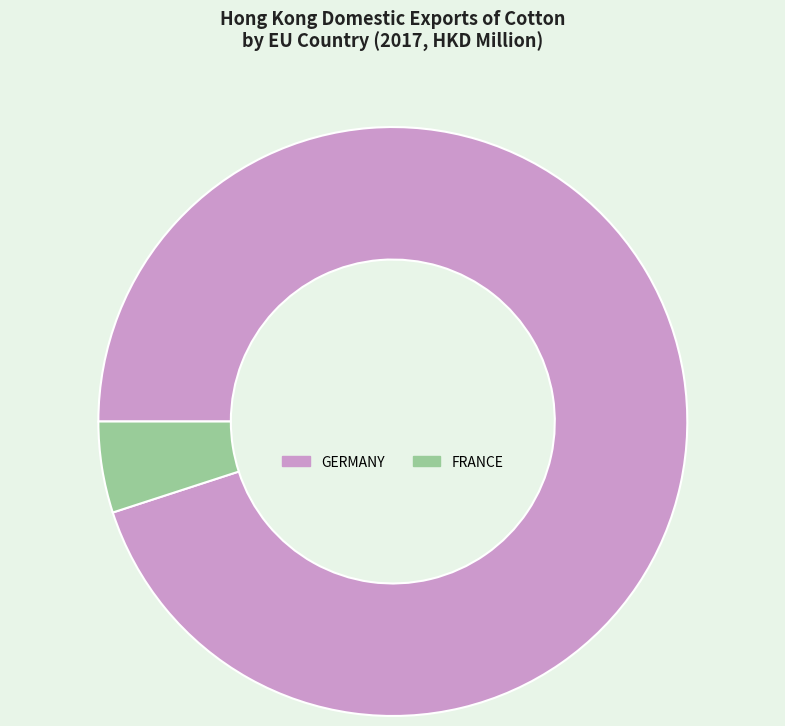

Is the sum of FRANCE and GERMANY greater than half?

Yes